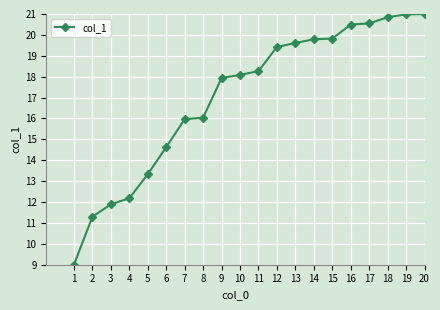

How many values are below 18?

9